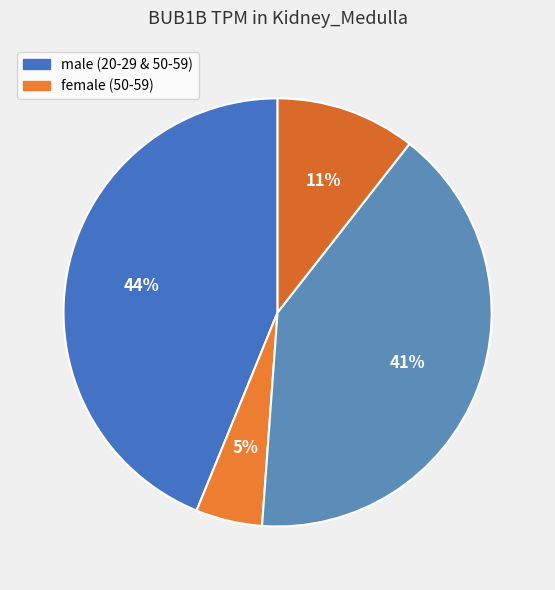

Is there a majority slice in this chart?

No